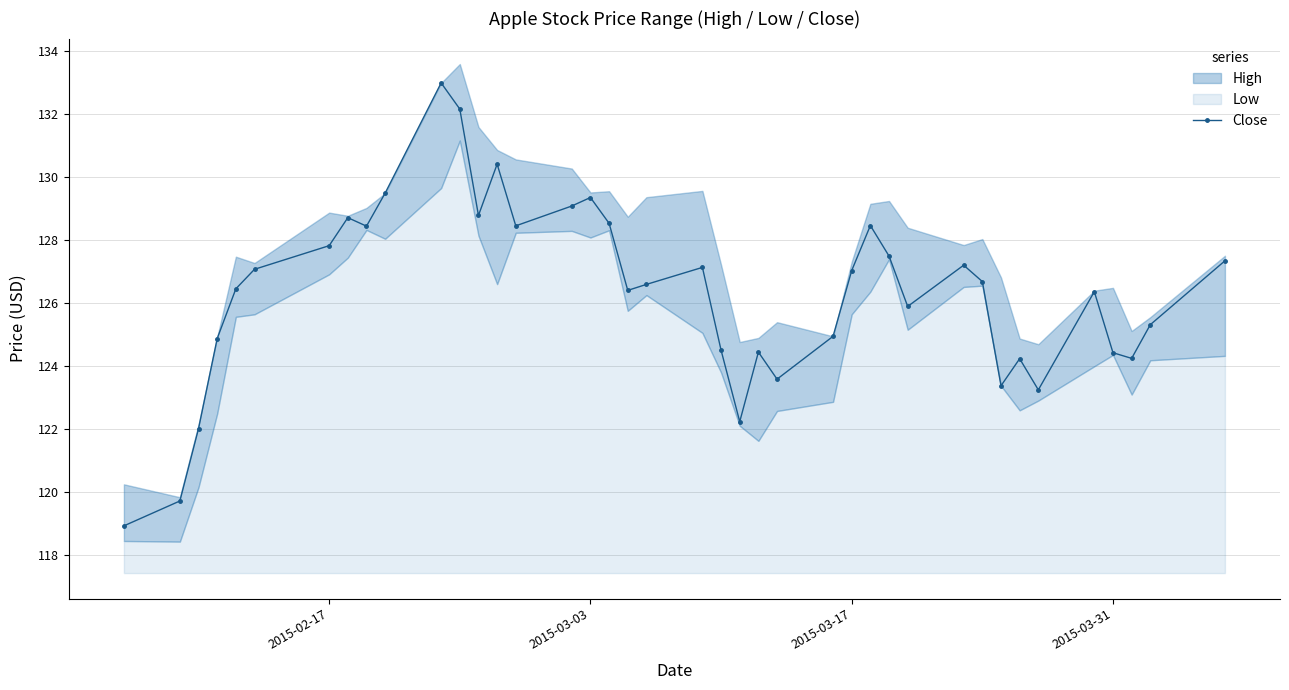

What is the highest value of the Close series?

133.0